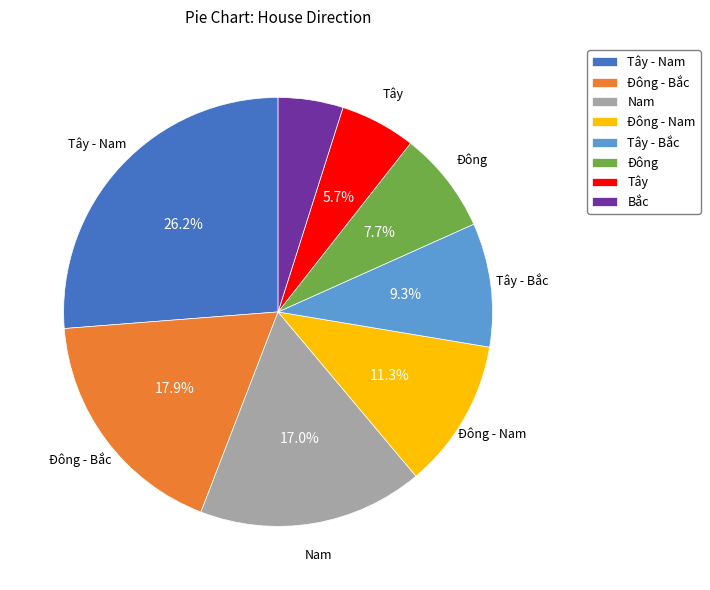

Do Nam and Đông together represent more than half of the pie?

No